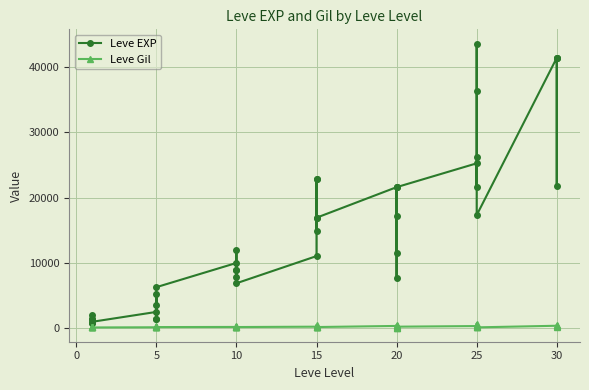

True or false: Leve EXP and Leve Gil cross at least once.

False